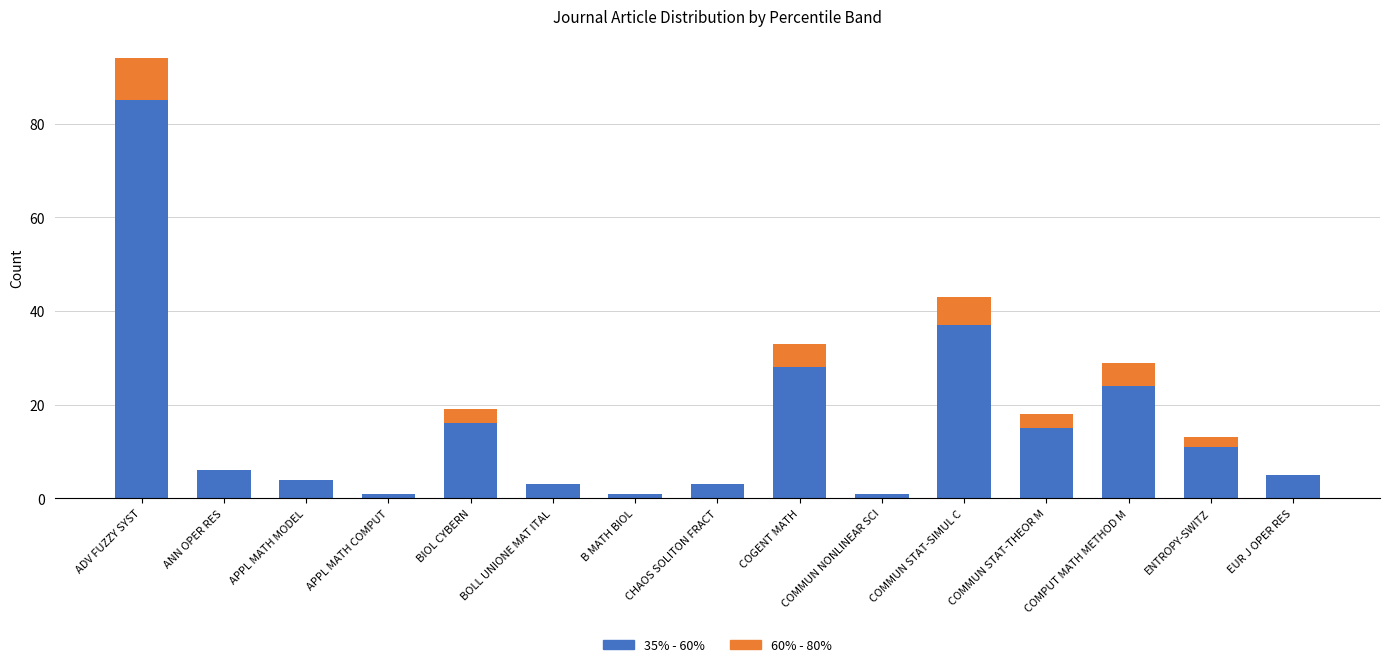

At which label is 35% - 60% closest to 43?

COMMUN STAT-SIMUL C